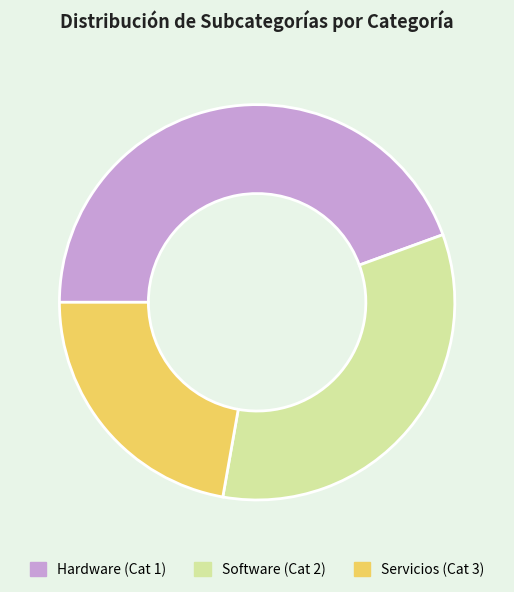

Between Servicios (Cat 3) and Software (Cat 2), which is larger?

Software (Cat 2)